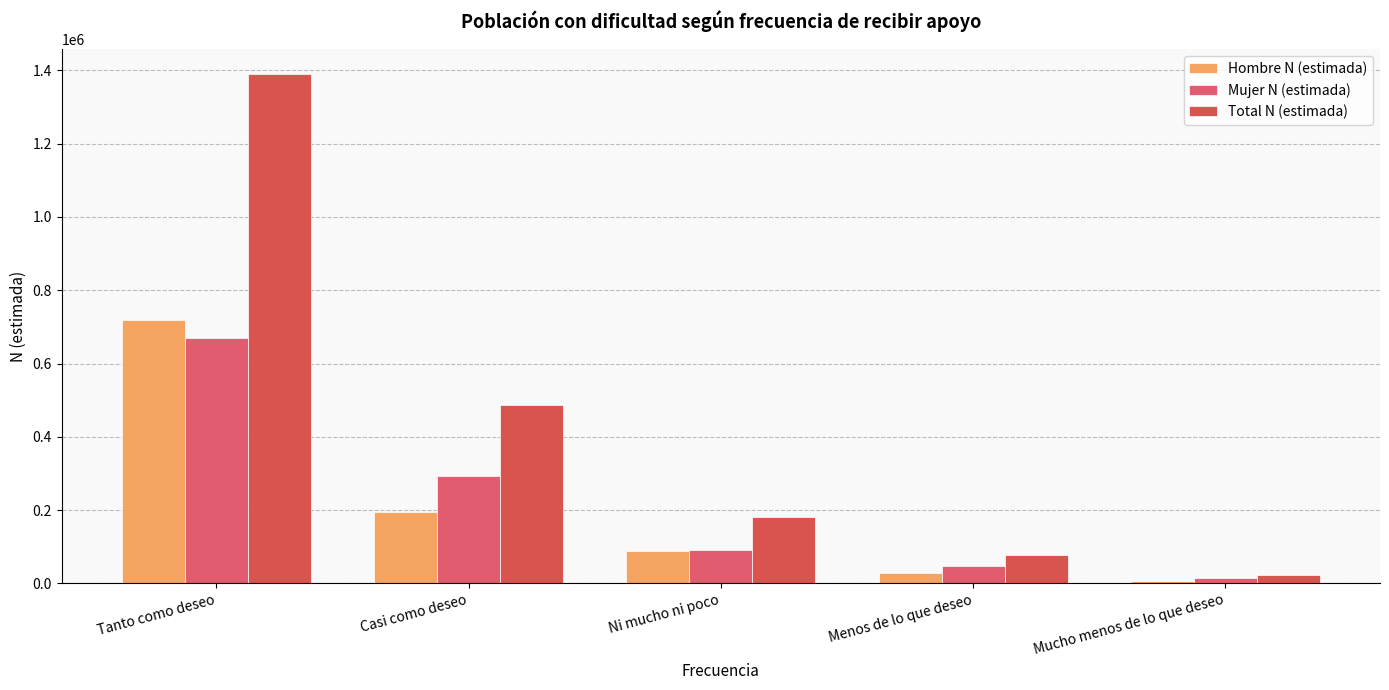

Is the value of Hombre N (estimada) at Casi como deseo greater than the value of Mujer N (estimada) at Casi como deseo?

No